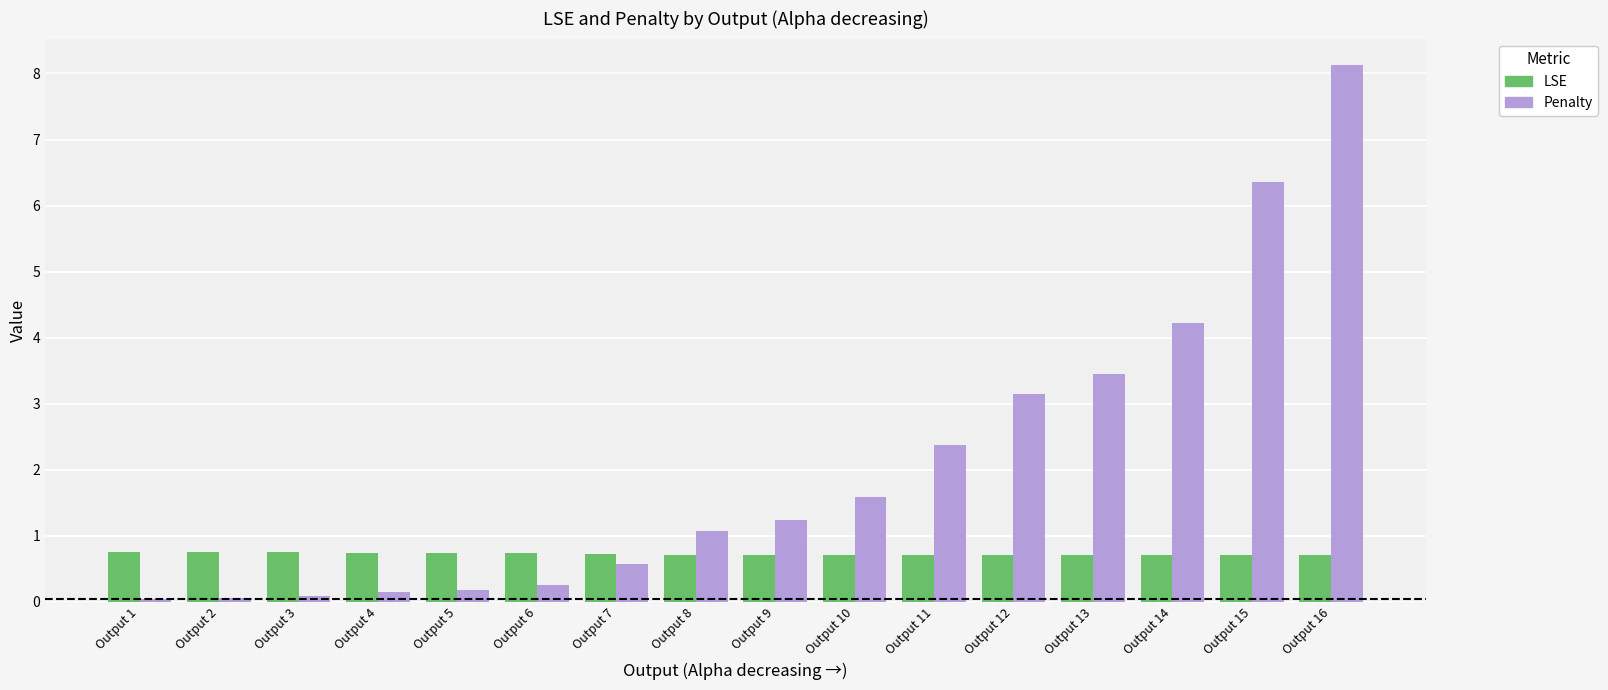

What are all the series names shown in the legend?

LSE, Penalty